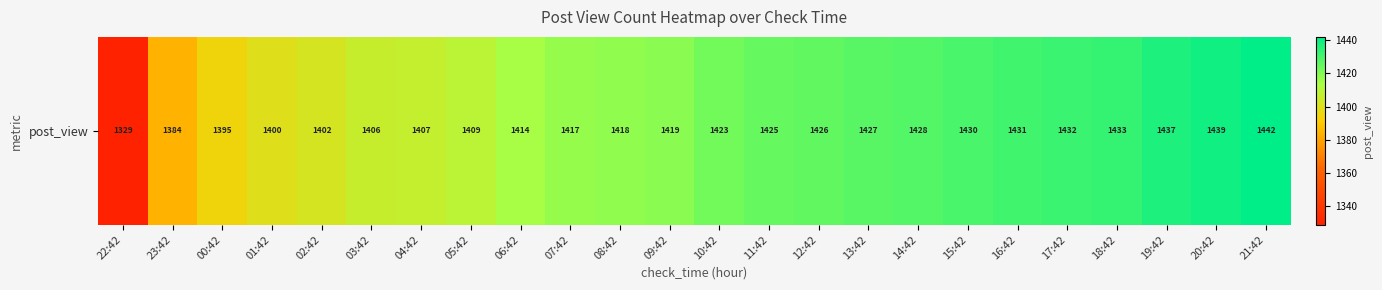

Which label corresponds to the largest value in the chart?

21:42